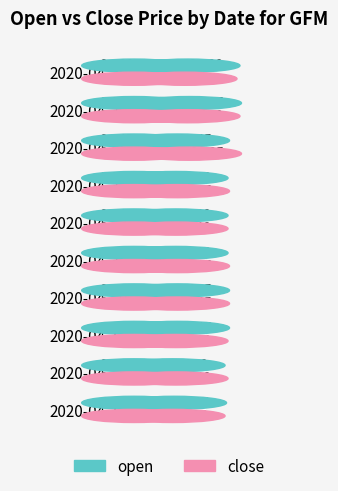

How many data points does each series have?

10